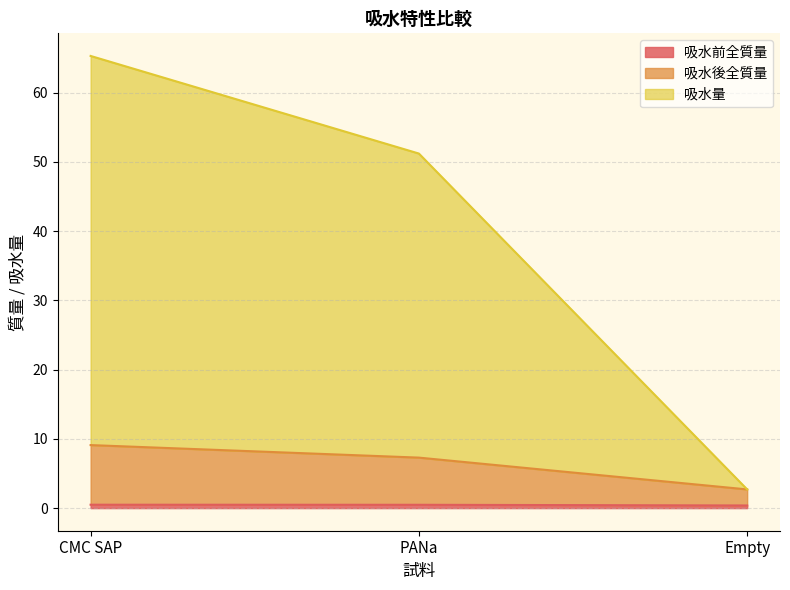

Is it true that 吸水量 equals 2.7 at Empty?

True